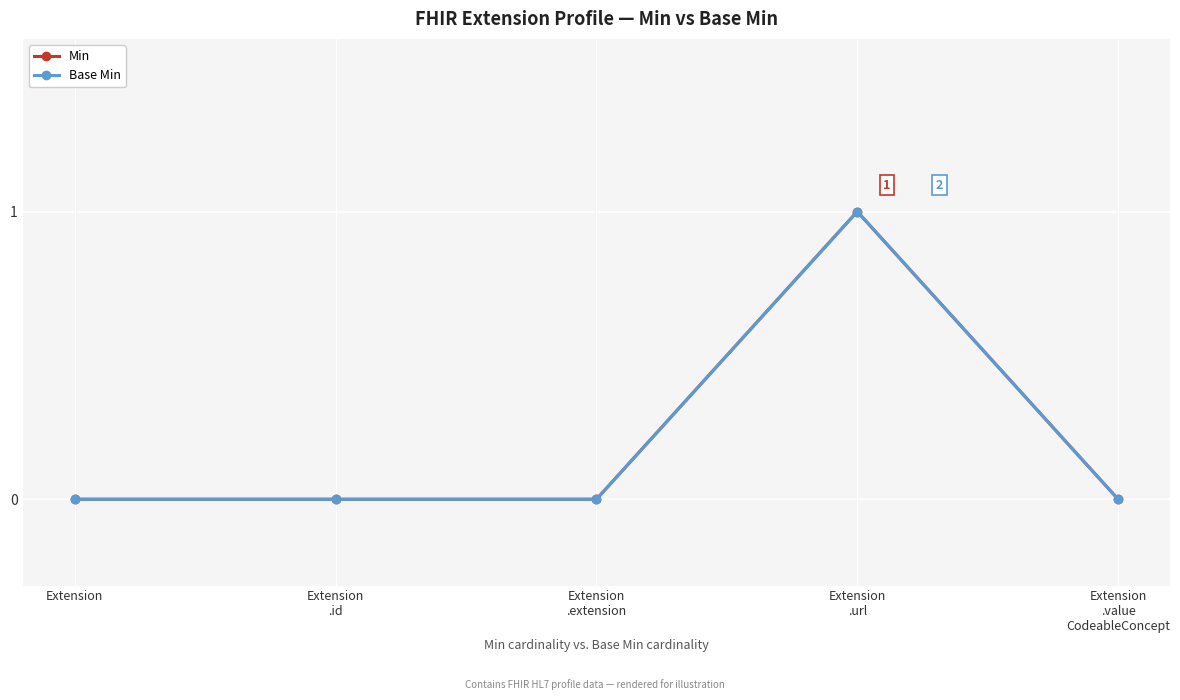

What is the label of the 5th point from the left?

Extension
.value
CodeableConcept